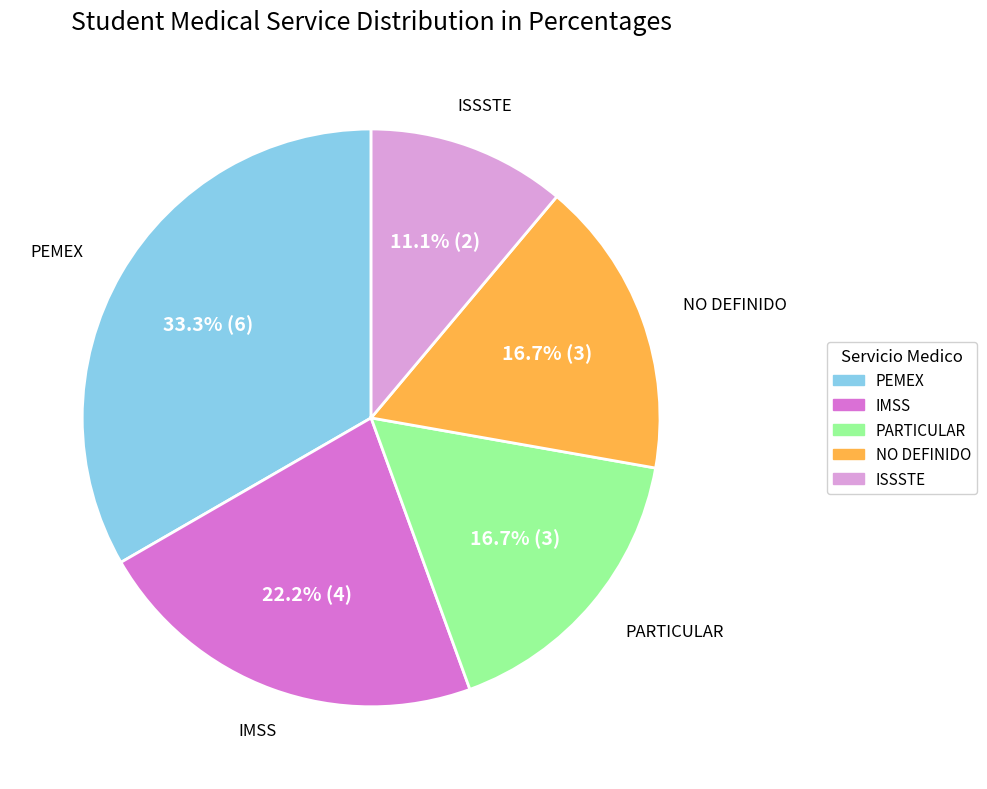

How many segments does this pie chart have?

5